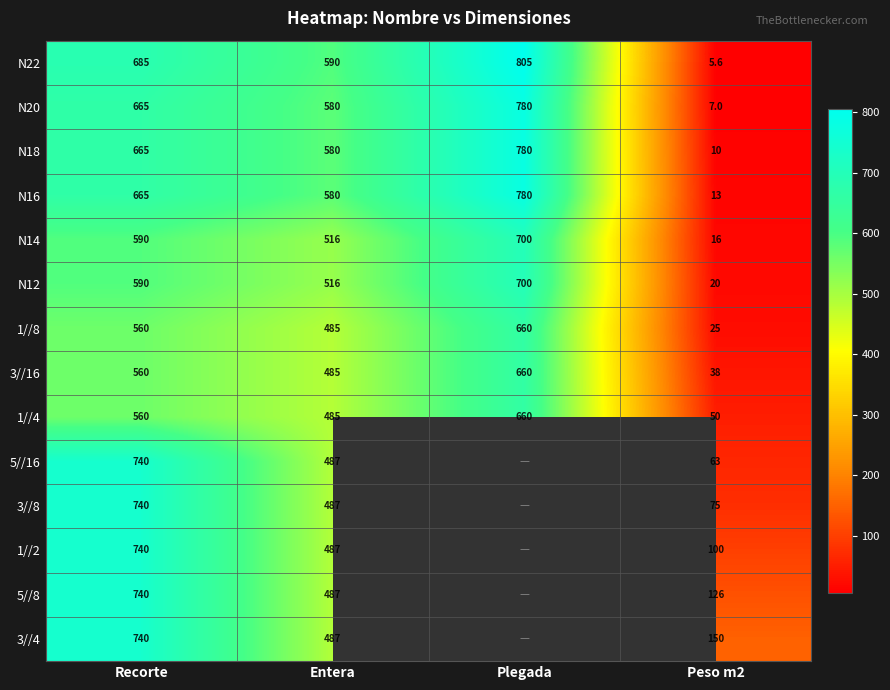

Count the 1//8 values in the range 485 to 660.

3